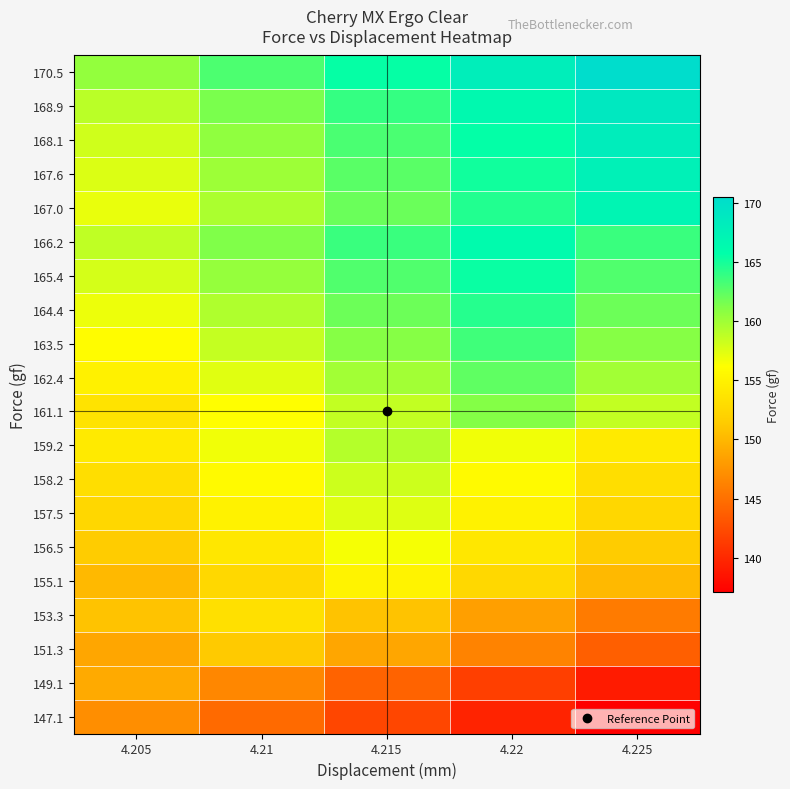

What is the difference between the highest and lowest values at 4.205?

13.4